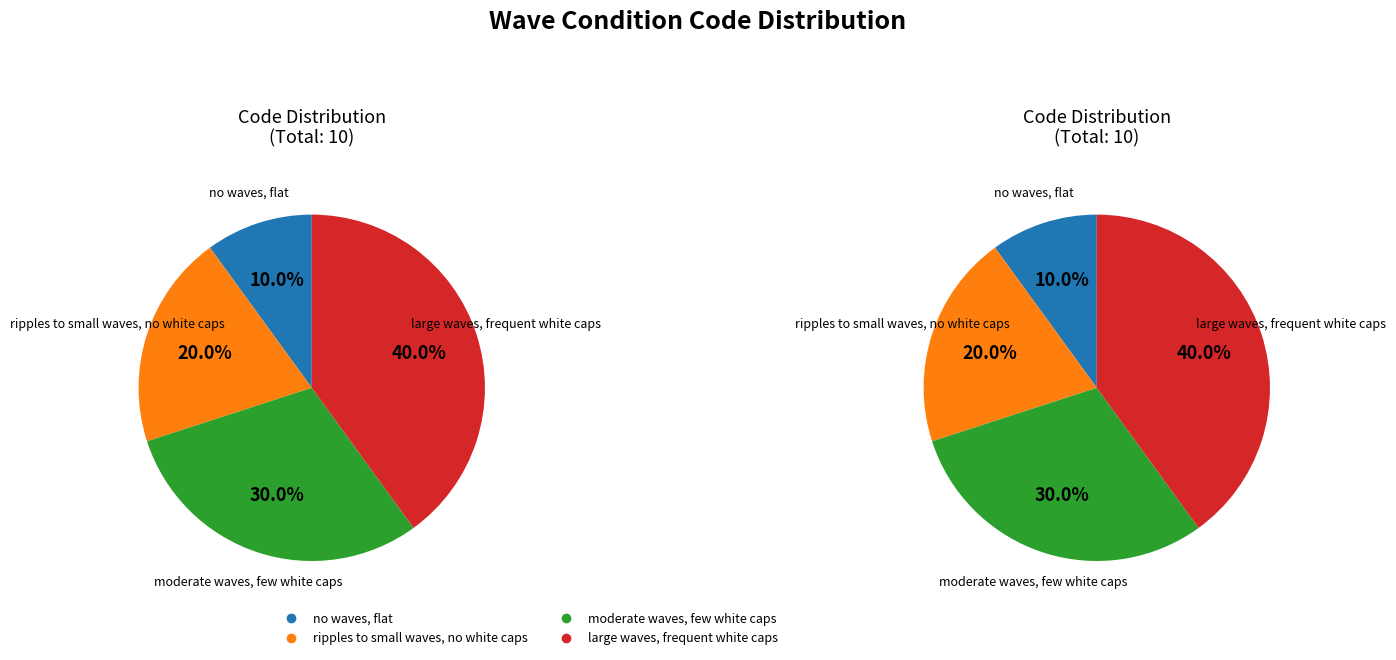

True or false: no waves, flat accounts for 10% of the total.

True